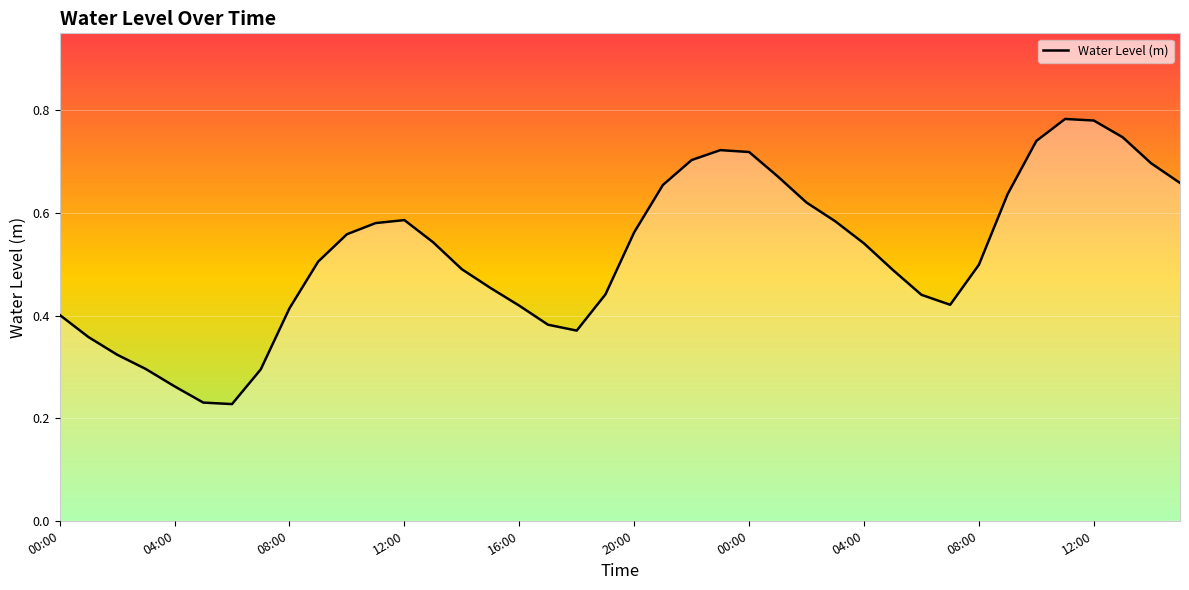

Does the chart display data point markers on the line(s)?

No